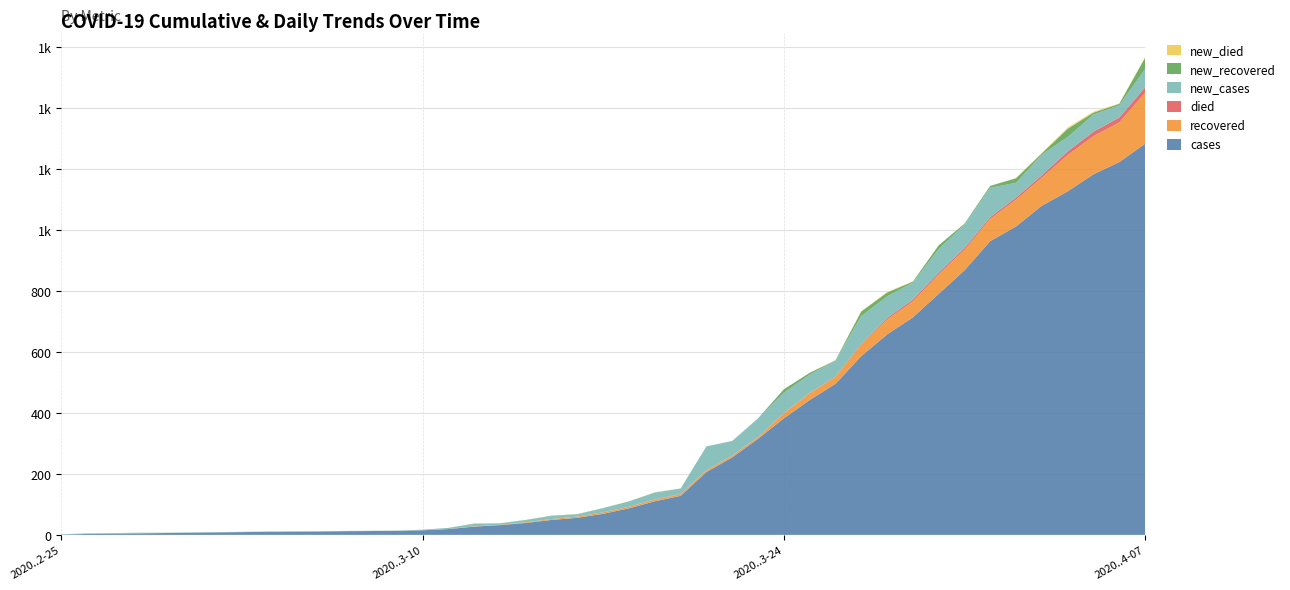

Reading left to right, list all the values displayed in this chart.

cases: 2020-02-25=1	2020-02-26=3	2020-02-28=5	2020-02-29=6	2020-03-01=7	2020-03-02=8	2020-03-03=9	2020-03-04=10	2020-03-06=11	2020-03-07=12	2020-03-09=13	2020-03-10=15	2020-03-11=19	2020-03-12=27	2020-03-13=32	2020-03-14=39	2020-03-15=49	2020-03-16=56	2020-03-17=69	2020-03-18=87	2020-03-19=110	2020-03-20=128	2020-03-21=206	2020-03-22=254	2020-03-23=315	2020-03-24=382	2020-03-25=442	2020-03-26=495	2020-03-27=586	2020-03-28=657	2020-03-29=713	2020-03-30=790	2020-03-31=867	2020-04-01=963	2020-04-02=1011	2020-04-03=1079	2020-04-04=1126	2020-04-05=1182	2020-04-06=1222	2020-04-07=1282
recovered: 2020-02-25=0	2020-02-26=0	2020-02-28=0	2020-02-29=0	2020-03-01=0	2020-03-02=0	2020-03-03=0	2020-03-04=0	2020-03-06=0	2020-03-07=0	2020-03-09=0	2020-03-10=0	2020-03-11=0	2020-03-12=1	2020-03-13=1	2020-03-14=2	2020-03-15=3	2020-03-16=4	2020-03-17=5	2020-03-18=5	2020-03-19=5	2020-03-20=5	2020-03-21=5	2020-03-22=5	2020-03-23=5	2020-03-24=16	2020-03-25=22	2020-03-26=22	2020-03-27=37	2020-03-28=49	2020-03-29=52	2020-03-30=64	2020-03-31=67	2020-04-01=73	2020-04-02=88	2020-04-03=92	2020-04-04=119	2020-04-05=125	2020-04-06=130	2020-04-07=167
died: 2020-02-25=0	2020-02-26=0	2020-02-28=0	2020-02-29=0	2020-03-01=0	2020-03-02=0	2020-03-03=0	2020-03-04=0	2020-03-06=0	2020-03-07=0	2020-03-09=0	2020-03-10=0	2020-03-11=0	2020-03-12=0	2020-03-13=0	2020-03-14=0	2020-03-15=0	2020-03-16=0	2020-03-17=0	2020-03-18=0	2020-03-19=1	2020-03-20=1	2020-03-21=1	2020-03-22=1	2020-03-23=1	2020-03-24=1	2020-03-25=1	2020-03-26=2	2020-03-27=3	2020-03-28=5	2020-03-29=6	2020-03-30=6	2020-03-31=6	2020-04-01=6	2020-04-02=7	2020-04-03=8	2020-04-04=12	2020-04-05=15	2020-04-06=16	2020-04-07=18
new_cases: 2020-02-25=1	2020-02-26=2	2020-02-28=2	2020-02-29=1	2020-03-01=1	2020-03-02=1	2020-03-03=1	2020-03-04=1	2020-03-06=1	2020-03-07=1	2020-03-09=1	2020-03-10=2	2020-03-11=4	2020-03-12=8	2020-03-13=5	2020-03-14=7	2020-03-15=10	2020-03-16=7	2020-03-17=13	2020-03-18=18	2020-03-19=23	2020-03-20=18	2020-03-21=78	2020-03-22=48	2020-03-23=61	2020-03-24=67	2020-03-25=60	2020-03-26=53	2020-03-27=91	2020-03-28=71	2020-03-29=56	2020-03-30=77	2020-03-31=77	2020-04-01=96	2020-04-02=48	2020-04-03=68	2020-04-04=47	2020-04-05=56	2020-04-06=40	2020-04-07=60
new_recovered: 2020-02-25=0	2020-02-26=0	2020-02-28=0	2020-02-29=0	2020-03-01=0	2020-03-02=0	2020-03-03=0	2020-03-04=0	2020-03-06=0	2020-03-07=0	2020-03-09=0	2020-03-10=0	2020-03-11=0	2020-03-12=1	2020-03-13=0	2020-03-14=1	2020-03-15=1	2020-03-16=1	2020-03-17=1	2020-03-18=0	2020-03-19=0	2020-03-20=0	2020-03-21=0	2020-03-22=0	2020-03-23=0	2020-03-24=11	2020-03-25=6	2020-03-26=0	2020-03-27=15	2020-03-28=12	2020-03-29=3	2020-03-30=12	2020-03-31=3	2020-04-01=6	2020-04-02=15	2020-04-03=4	2020-04-04=27	2020-04-05=6	2020-04-06=5	2020-04-07=37
new_died: 2020-02-25=0	2020-02-26=0	2020-02-28=0	2020-02-29=0	2020-03-01=0	2020-03-02=0	2020-03-03=0	2020-03-04=0	2020-03-06=0	2020-03-07=0	2020-03-09=0	2020-03-10=0	2020-03-11=0	2020-03-12=0	2020-03-13=0	2020-03-14=0	2020-03-15=0	2020-03-16=0	2020-03-17=0	2020-03-18=0	2020-03-19=1	2020-03-20=0	2020-03-21=0	2020-03-22=0	2020-03-23=0	2020-03-24=0	2020-03-25=0	2020-03-26=1	2020-03-27=1	2020-03-28=2	2020-03-29=1	2020-03-30=0	2020-03-31=0	2020-04-01=0	2020-04-02=1	2020-04-03=1	2020-04-04=4	2020-04-05=3	2020-04-06=1	2020-04-07=2